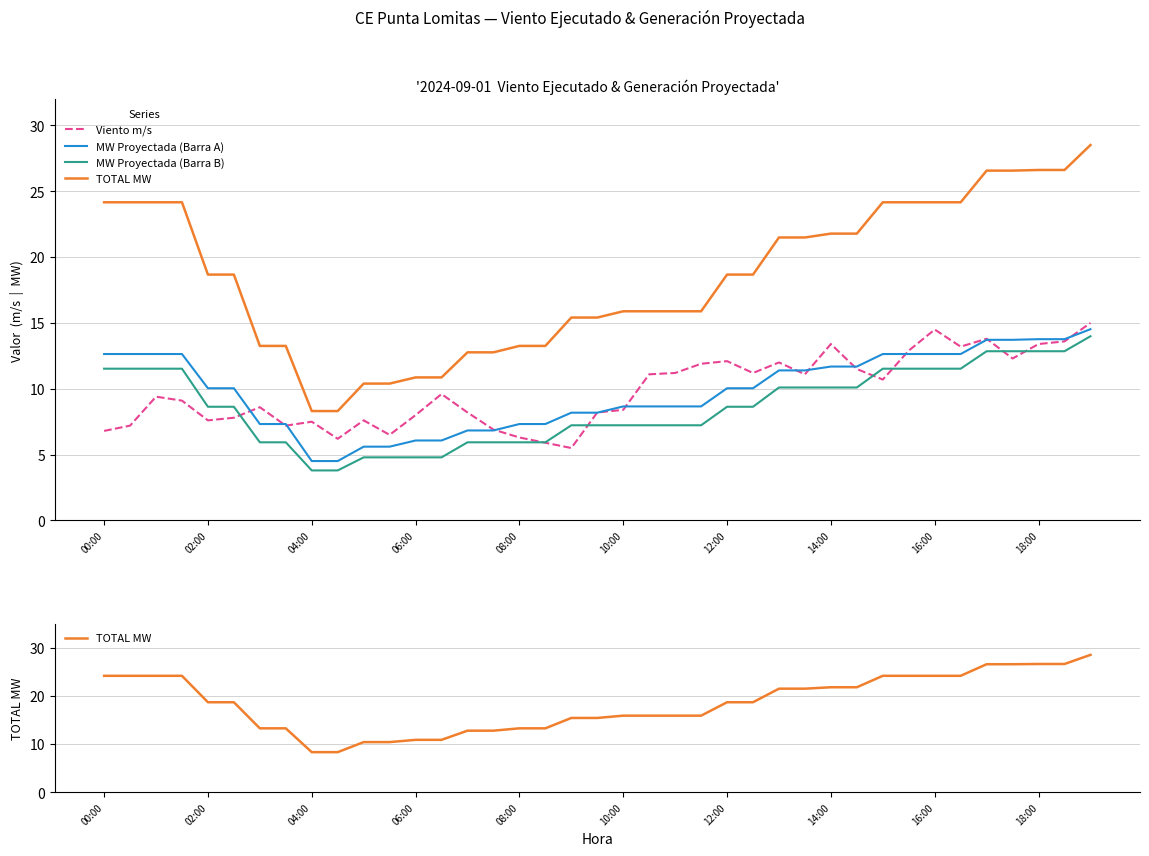

True or false: MW Proyectada (Barra A) has more than 2 points higher than both neighbors.

False